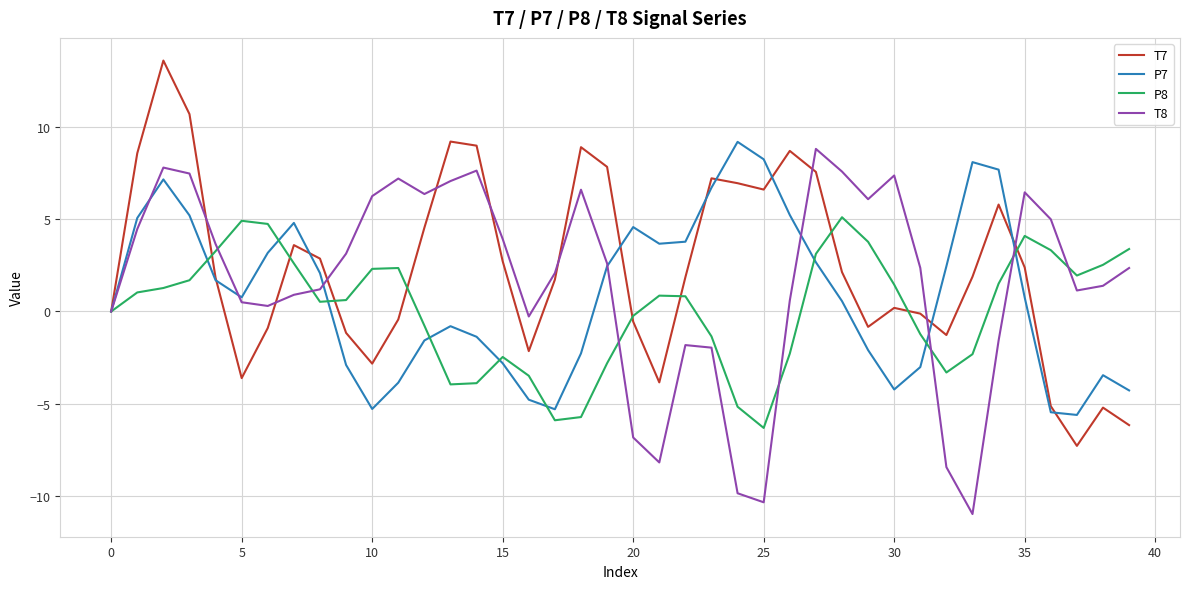

Which series has the widest spread of values?

T7